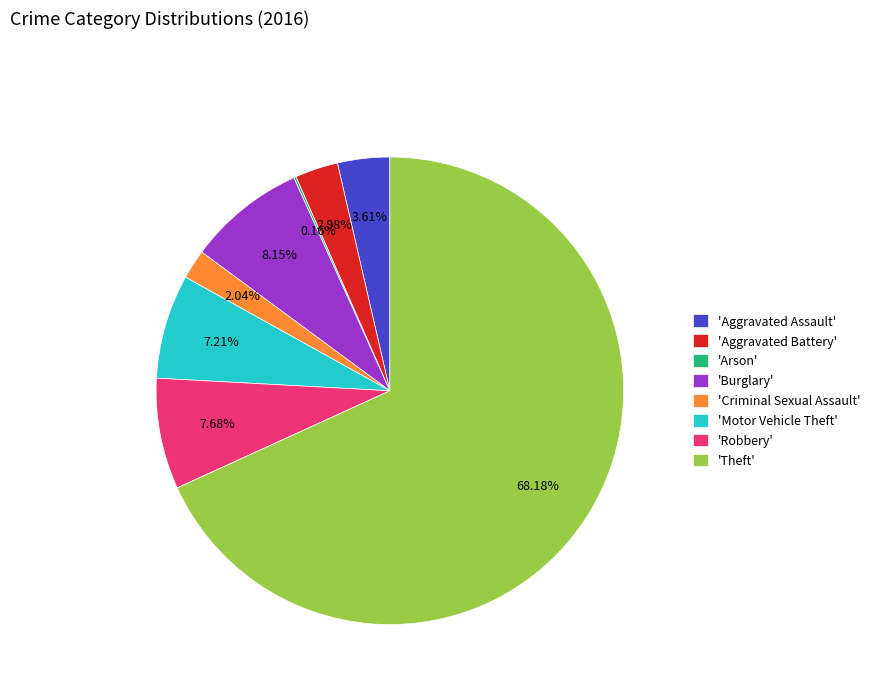

Approximately how many times larger is the value at 'Criminal Sexual Assault' compared to 'Motor Vehicle Theft'?

0.3